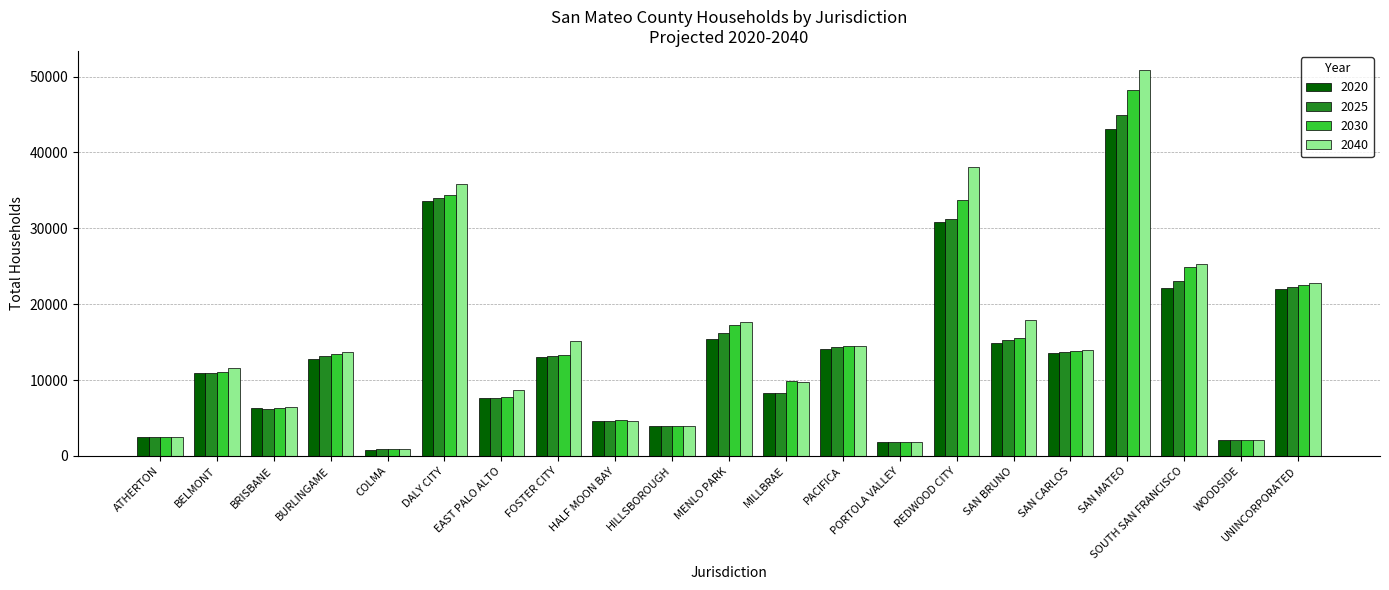

Which label corresponds to the smallest value in the chart?

COLMA